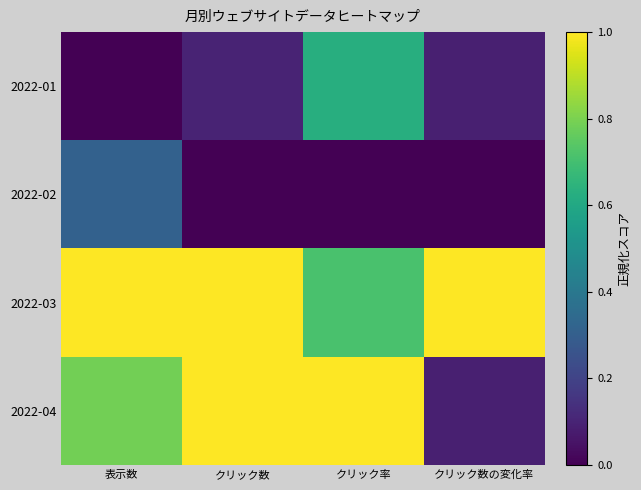

What is the spread (max minus min) of values at 表示数?

1.0